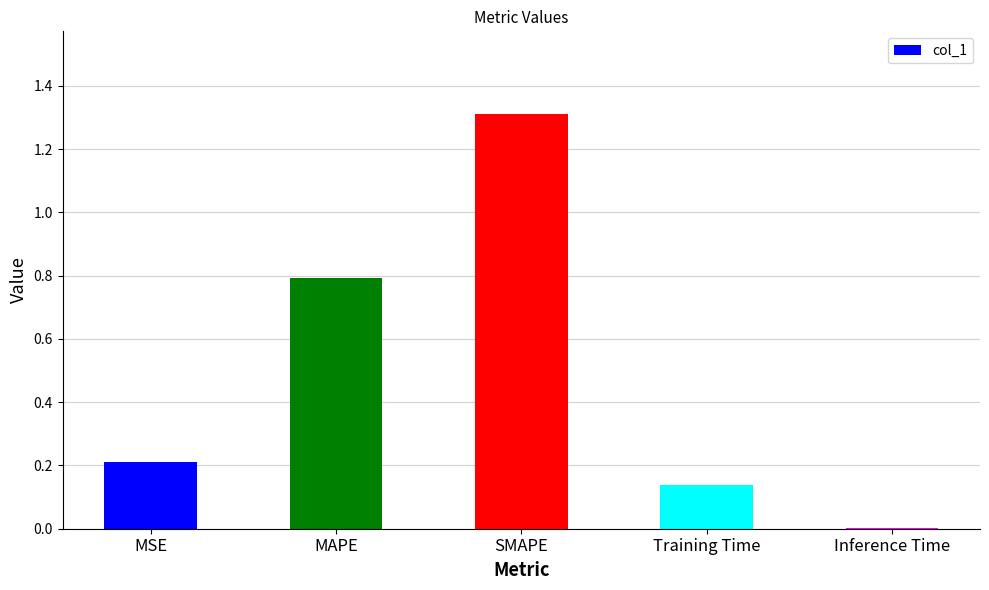

What is the greatest value displayed?

1.3